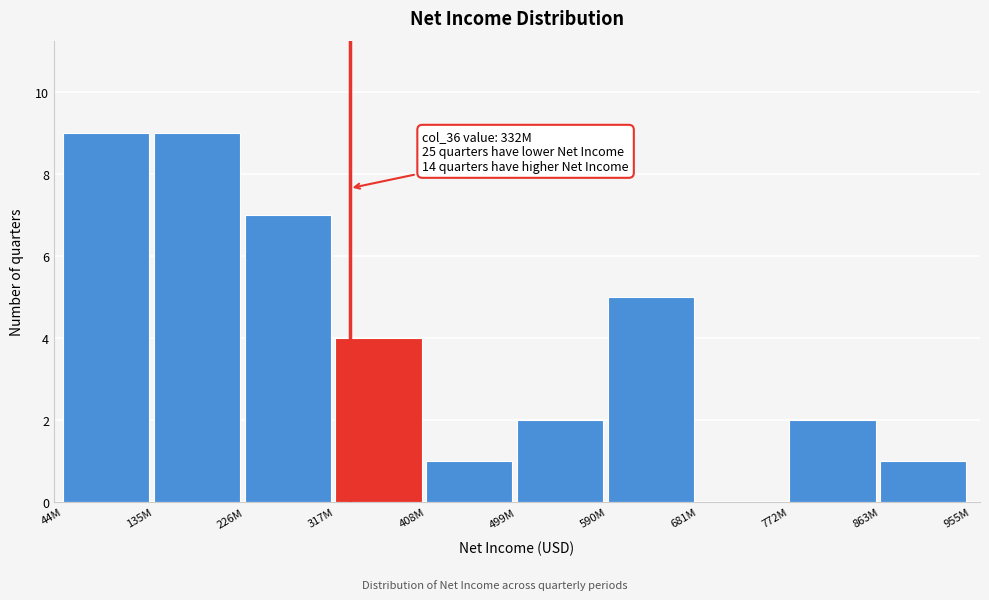

Reading right to left, what are all the values shown in this chart?

863M=1	772M=2	681M=0	590M=5	499M=2	408M=1	317M=4	226M=7	135M=9	44M=9